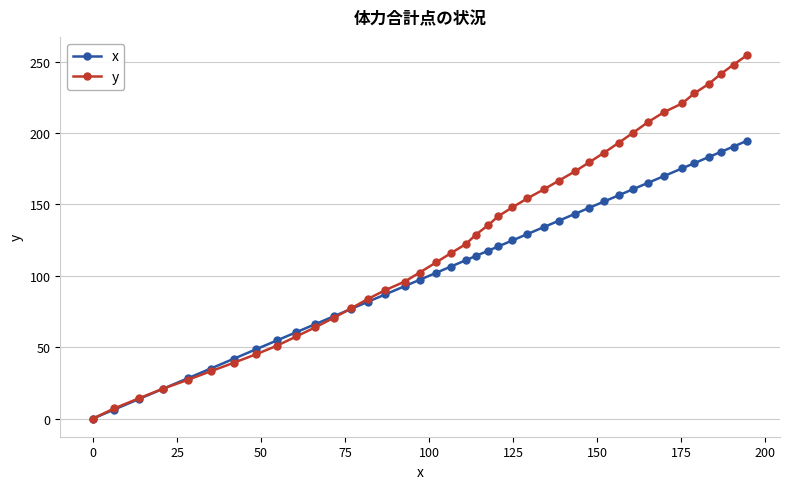

Count the number of data series in this chart.

2